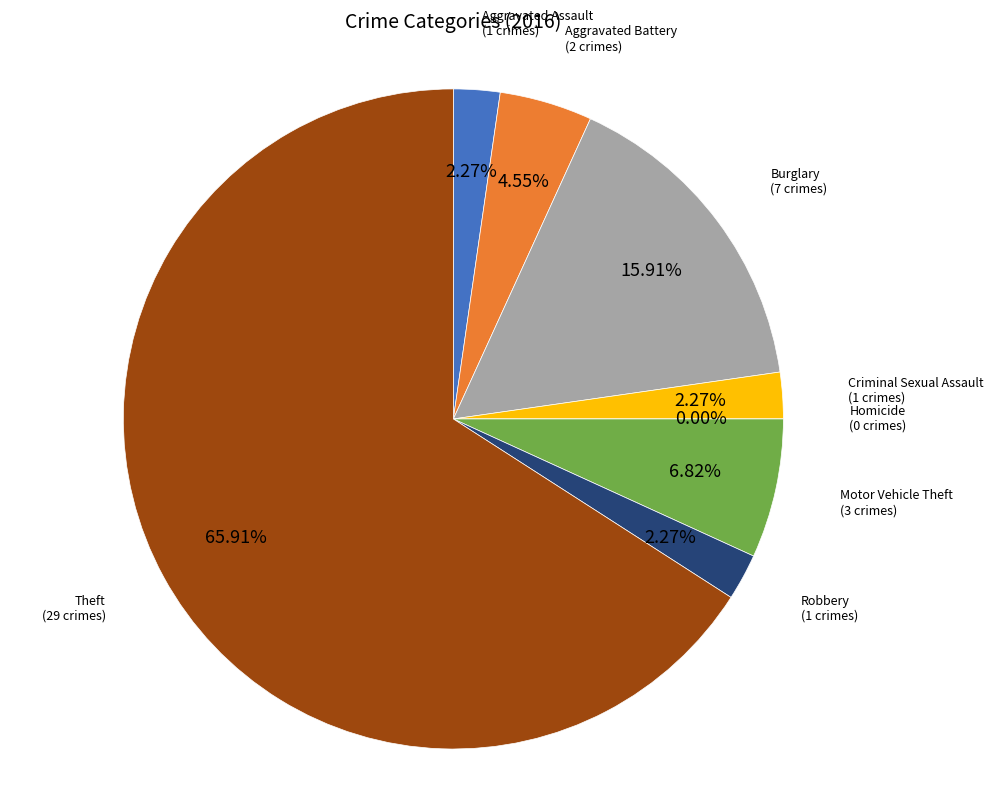

Which category accounts for the majority?

Theft